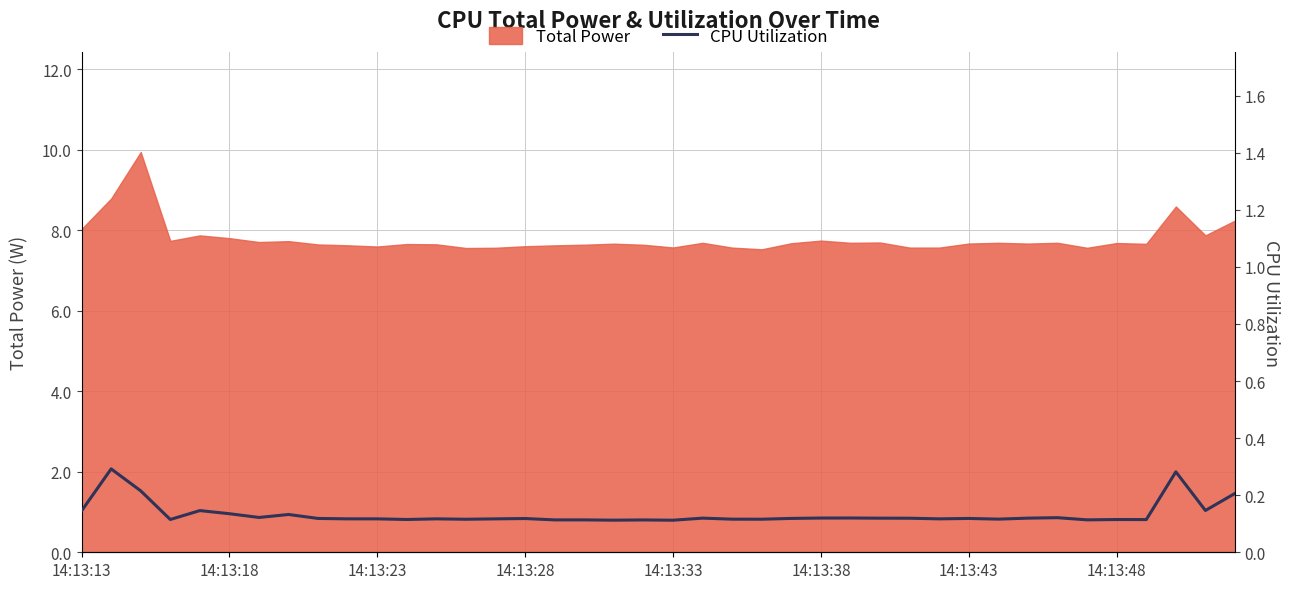

Read the value at 28.

0.1